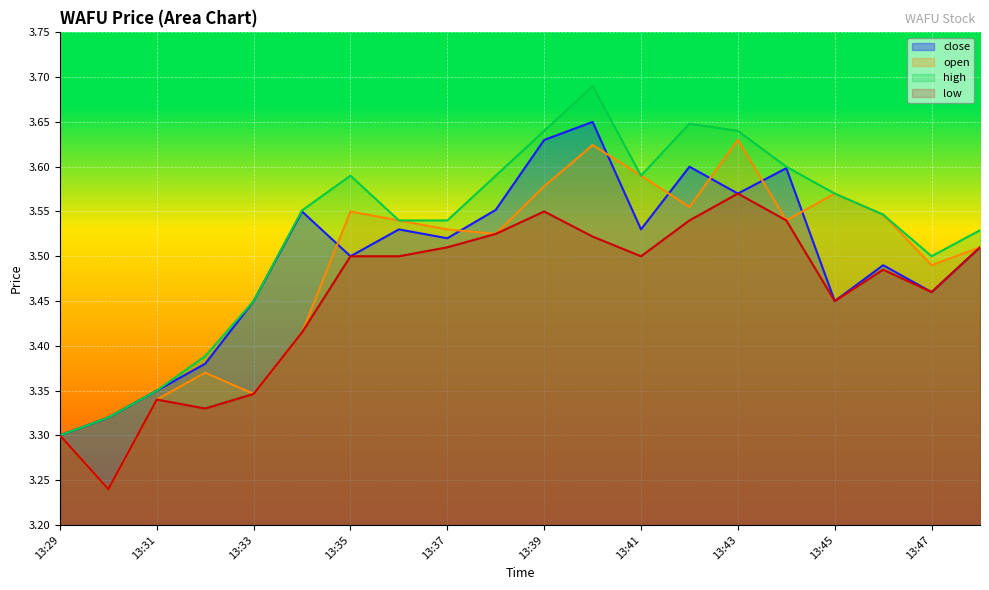

True or false: close and low cross at least once.

False